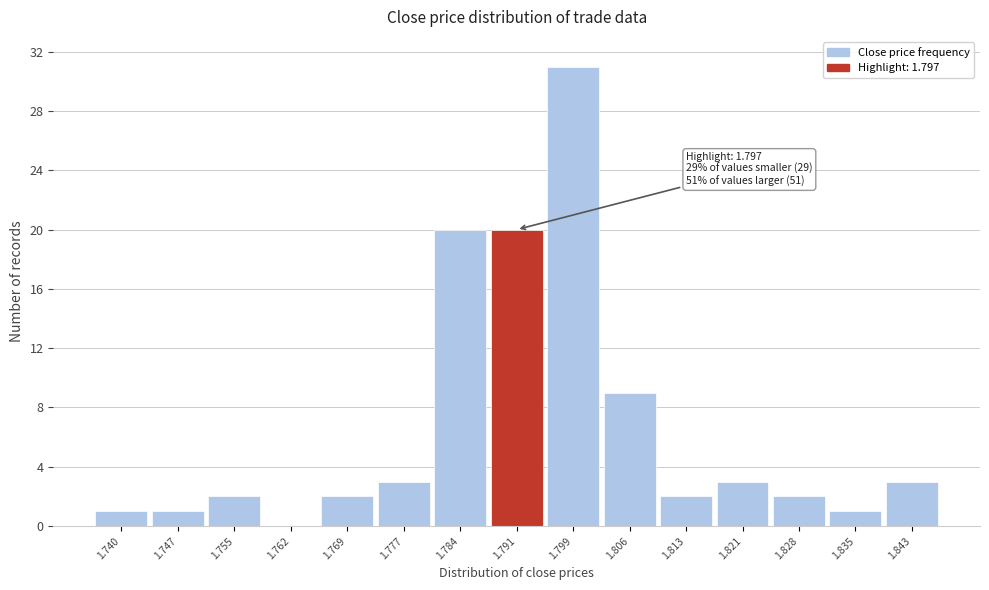

Reading left to right, extract all data points from this chart.

1.740=1	1.747=1	1.755=2	1.762=0	1.769=2	1.777=3	1.784=20	1.791=20	1.799=31	1.806=9	1.813=2	1.821=3	1.828=2	1.835=1	1.843=3